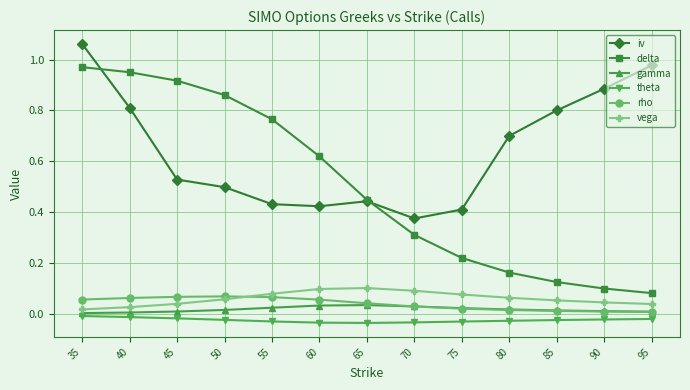

True or false: gamma has more than 0 interior local peaks.

True